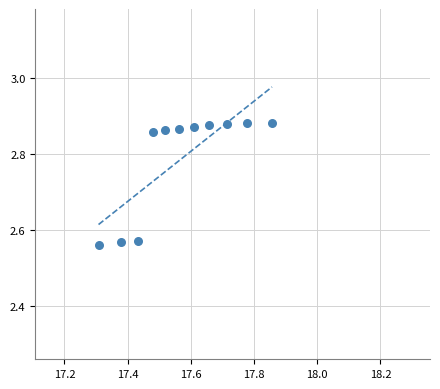

What is the average Y value?

2.8